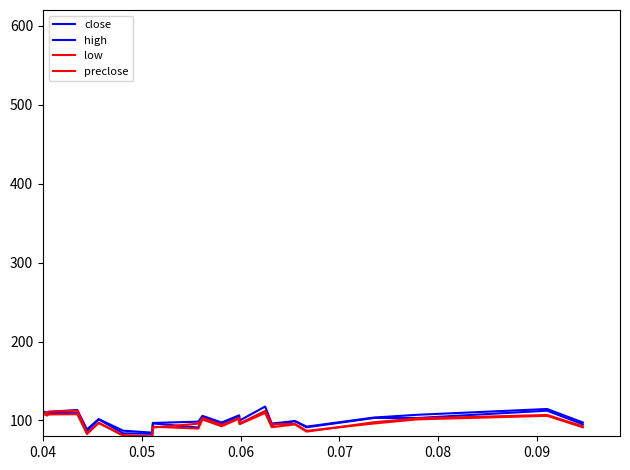

Which series ends up on top after the final intersection of preclose and high?

high